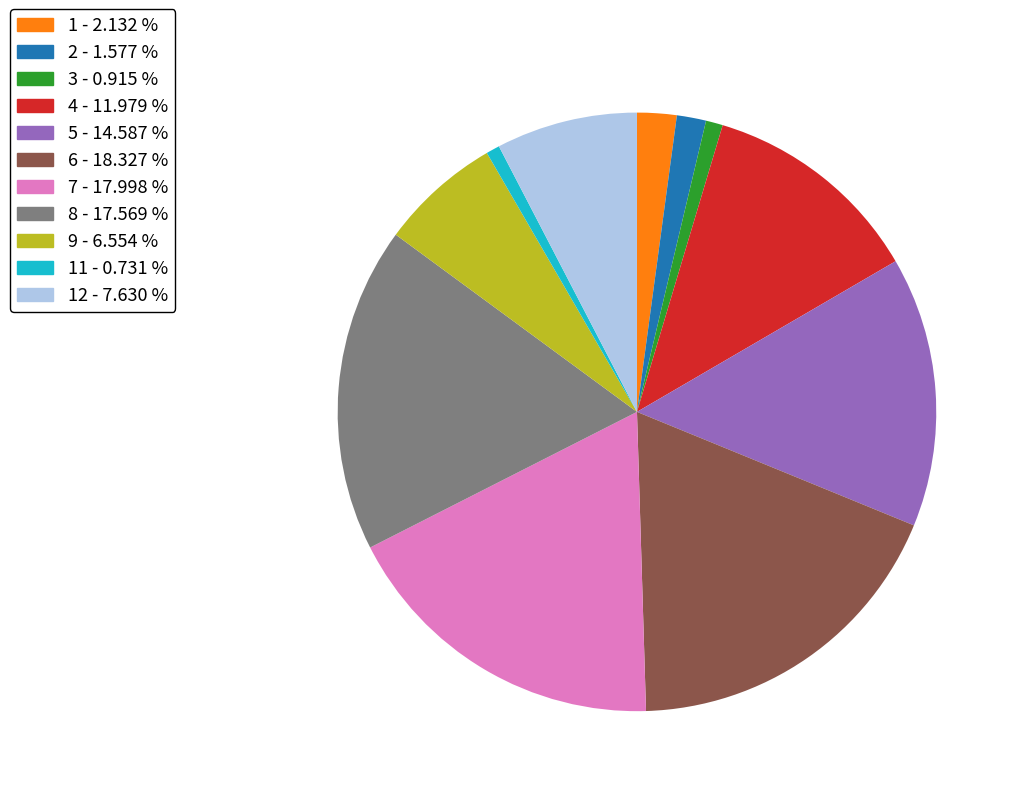

Does any single category account for the majority?

No